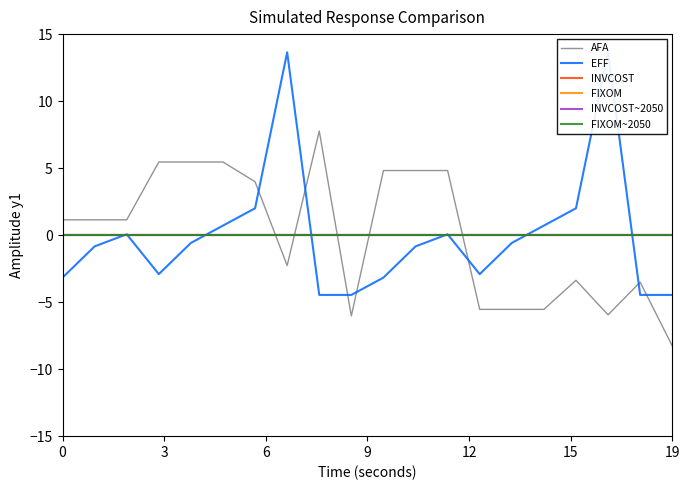

True or false: EFF has a value of -3.1 at 8.

False